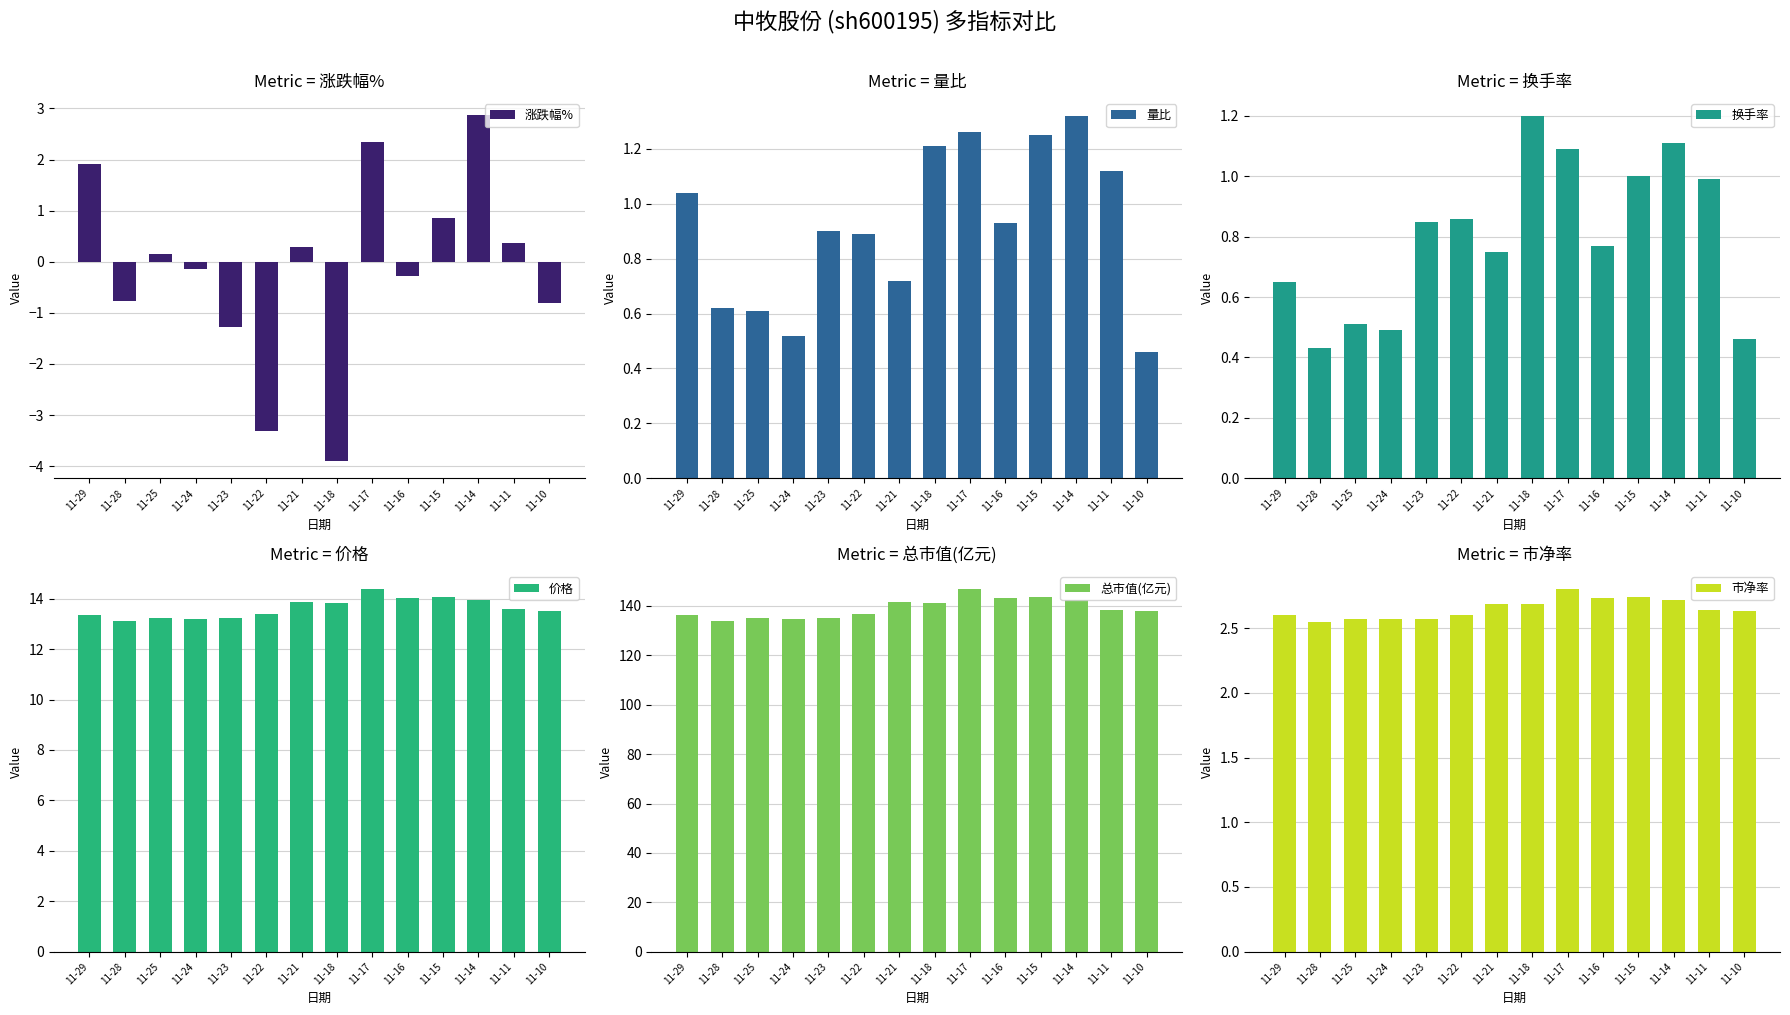

What are all the series names shown in the legend?

涨跌幅%, 量比, 换手率, 价格, 总市值(亿元), 市净率